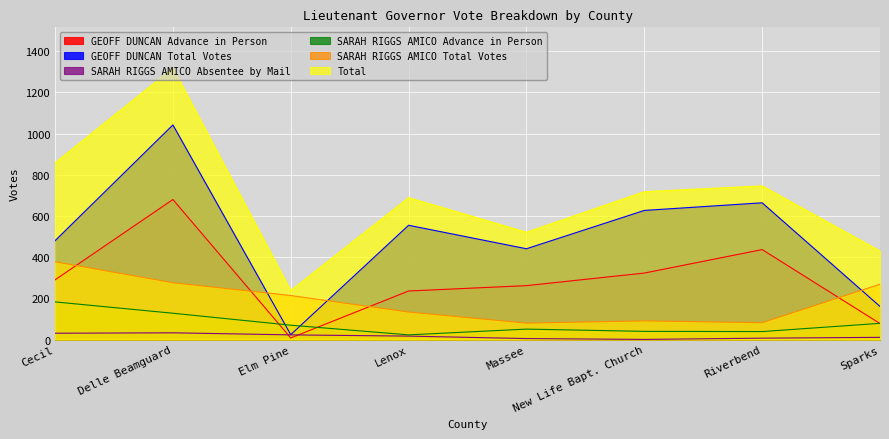

Which series ends up on top after the final intersection of GEOFF DUNCAN Advance in Person and SARAH RIGGS AMICO Total Votes?

SARAH RIGGS AMICO Total Votes